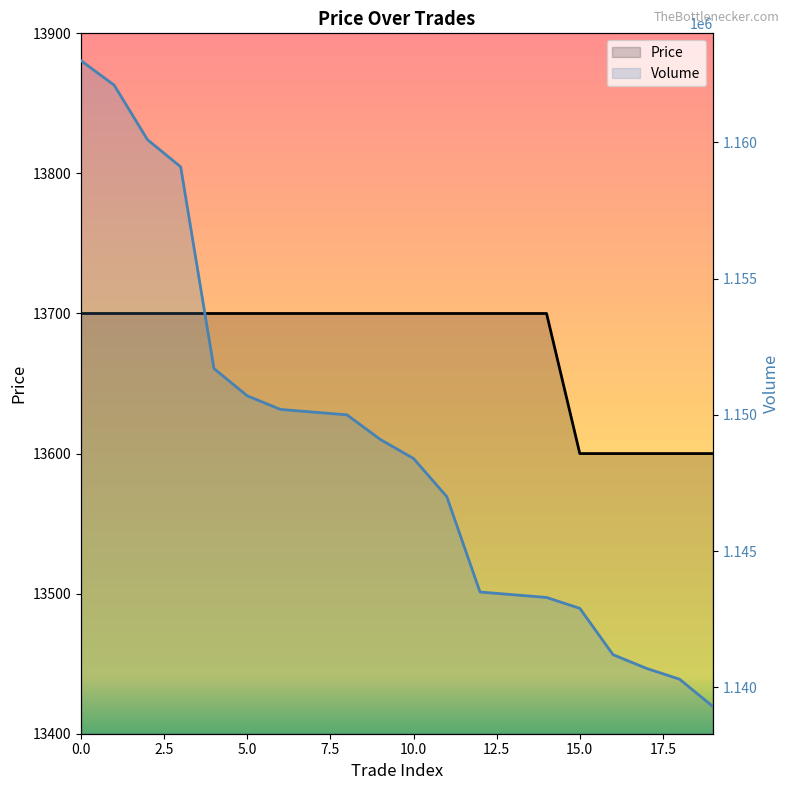

True or false: Volume and Price cross at least once.

False